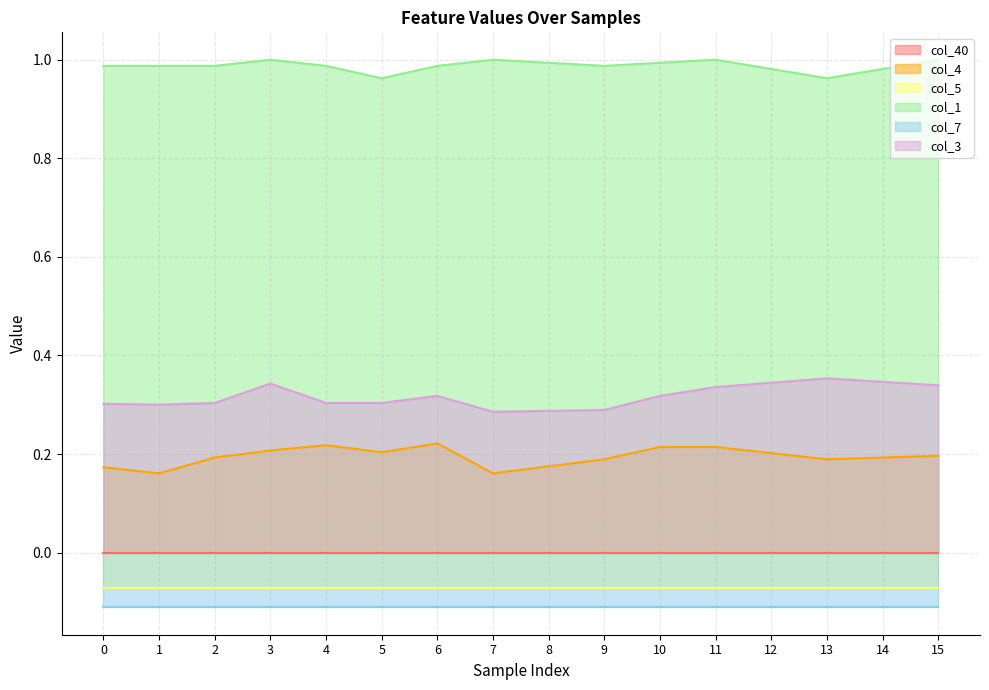

Between 3 and 15, which series saw the biggest shift?

col_4